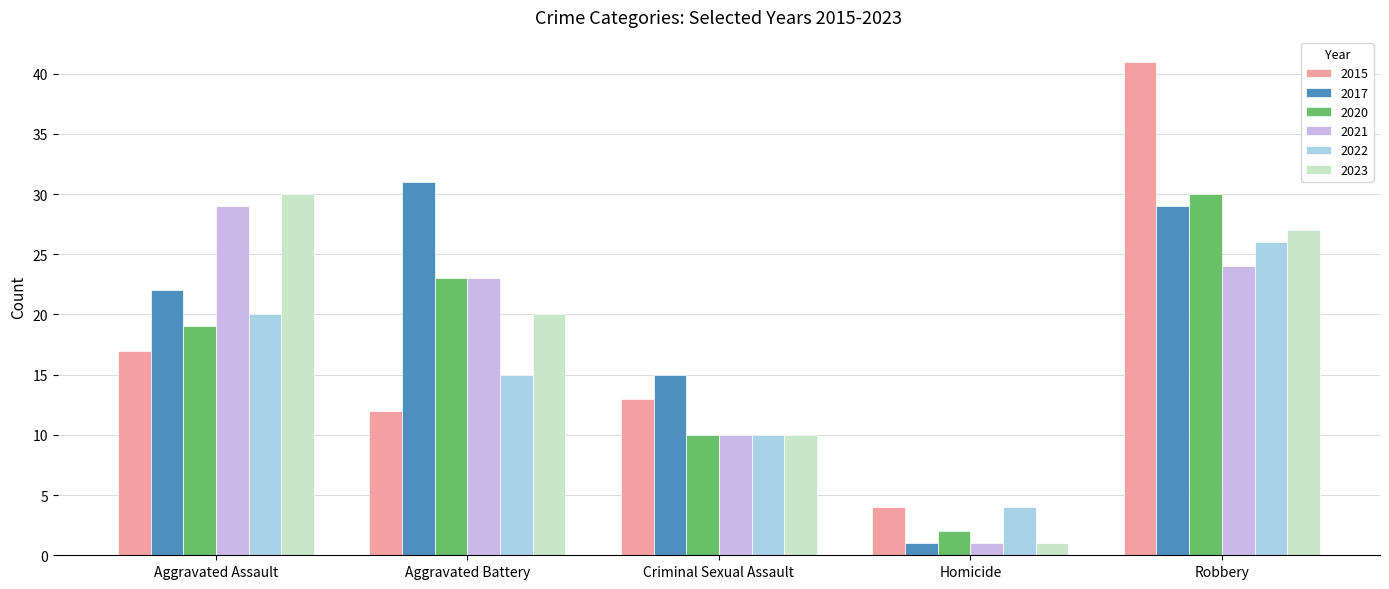

What position from the right is Criminal Sexual Assault?

3